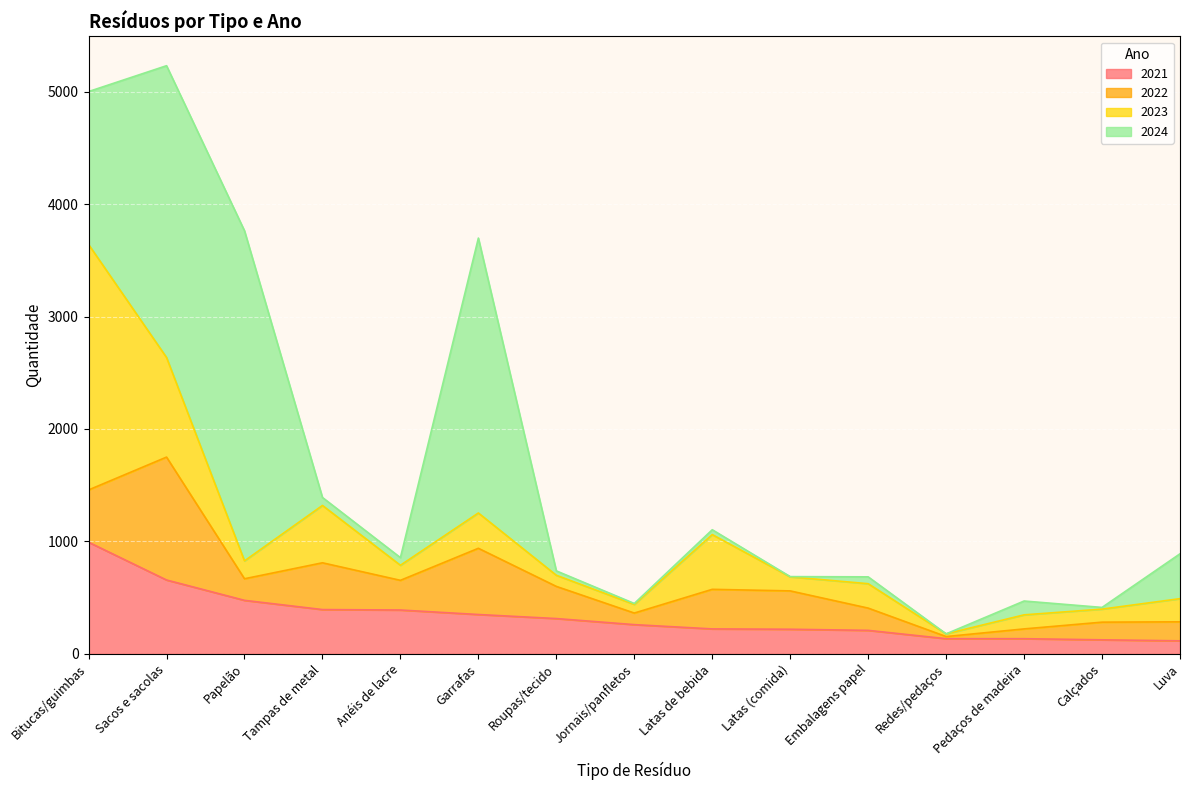

At which label does 2021 first exceed 260?

Bitucas/guimbas